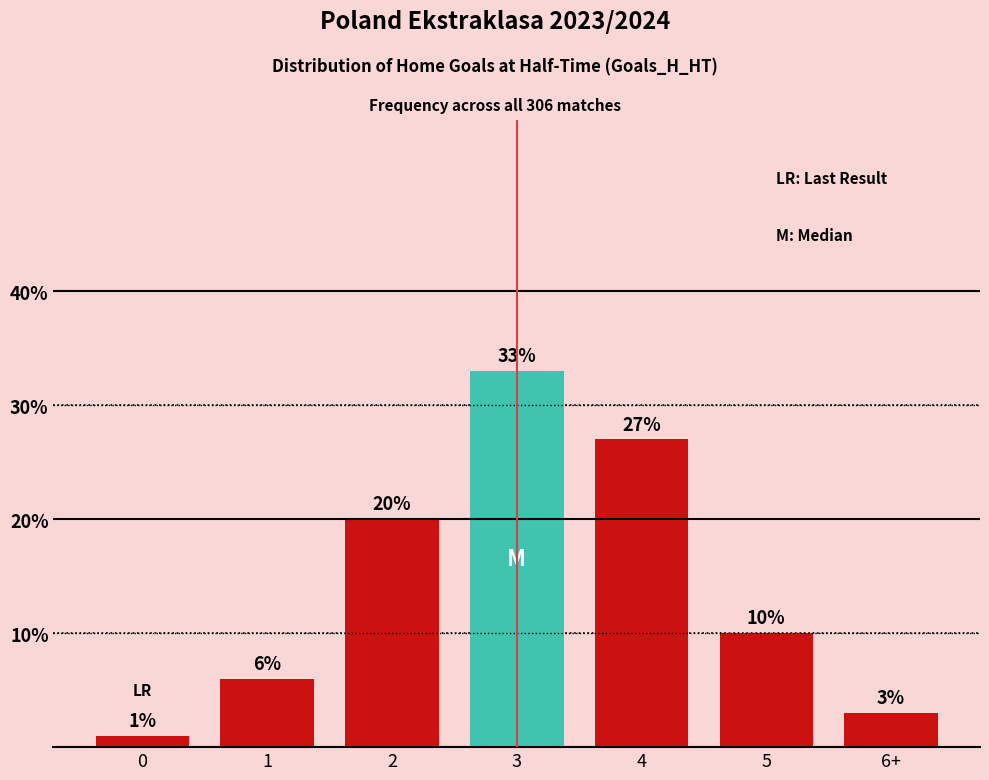

The chart shows a value of 27 at 4. True or false?

True